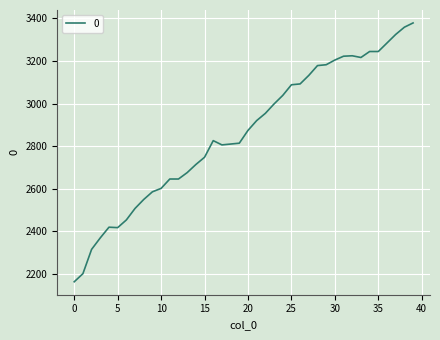

What is the minimum value shown in the chart?

2164